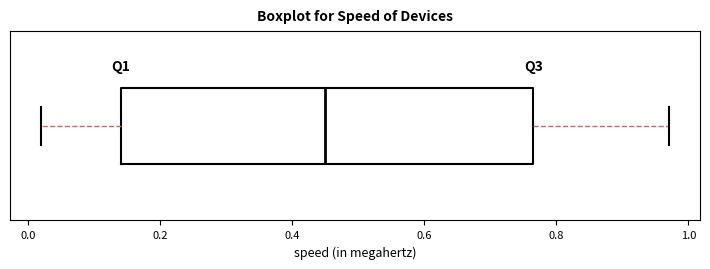

Where does the median line of the box sit on the x-axis? The values are not printed on the chart, so give them approximately, as read against the axis.

0.46